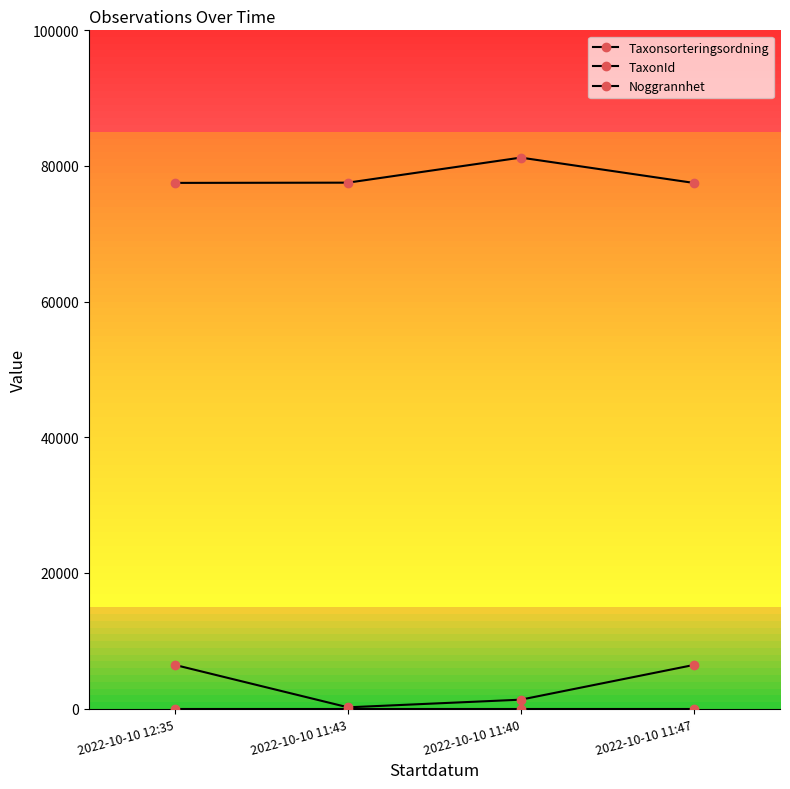

Does the chart have visible grid lines?

No